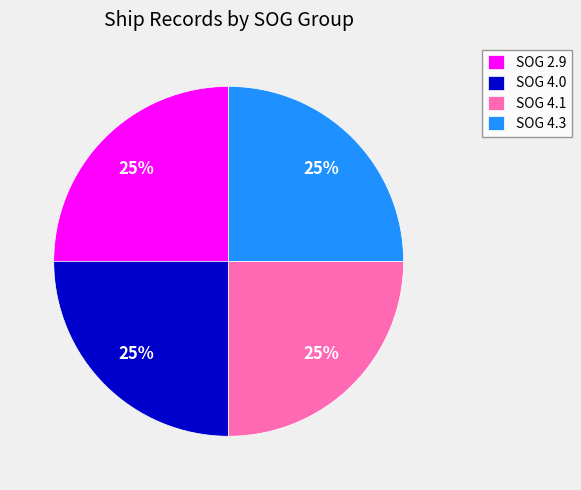

To the nearest percent, what portion does SOG 4.3 represent?

25%